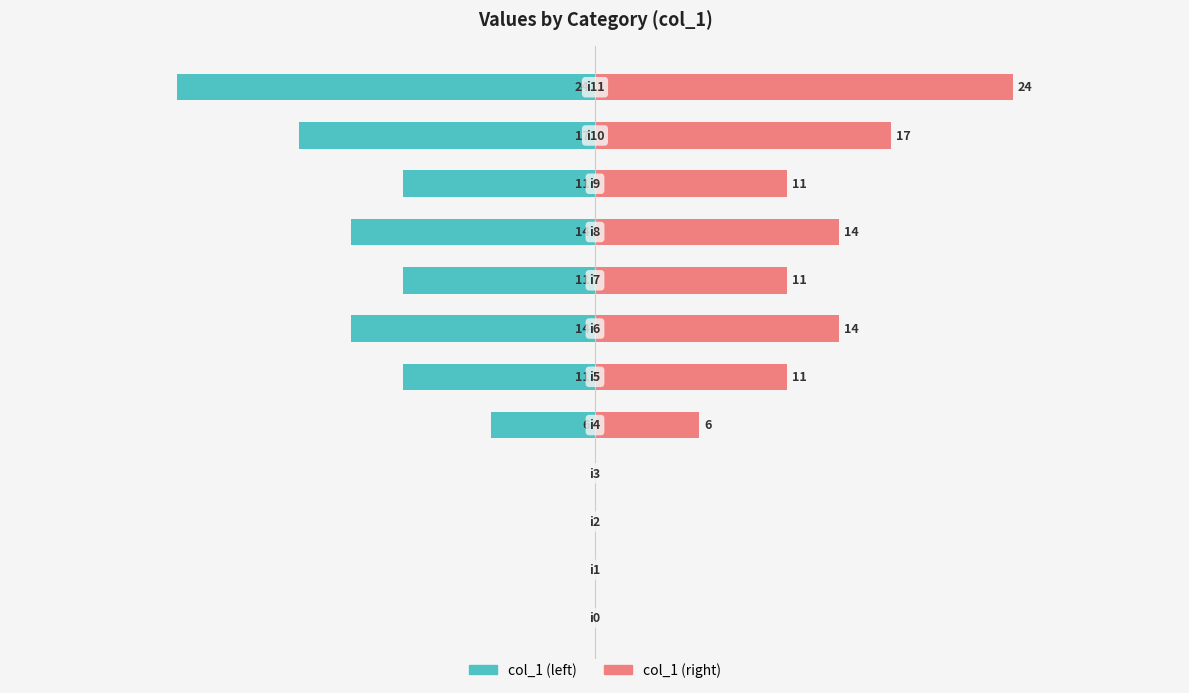

The col_1 (left) series shows -10 at 20. True or false?

False